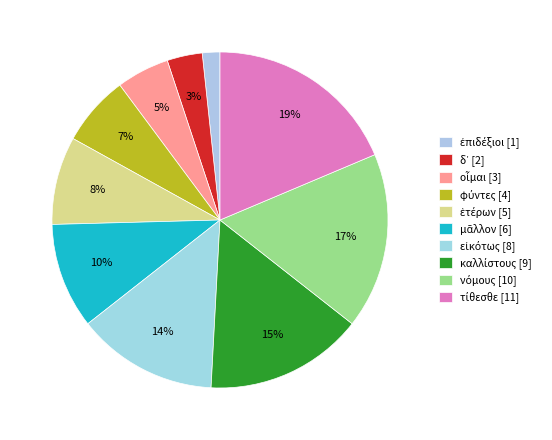

Does any single category account for the majority?

No